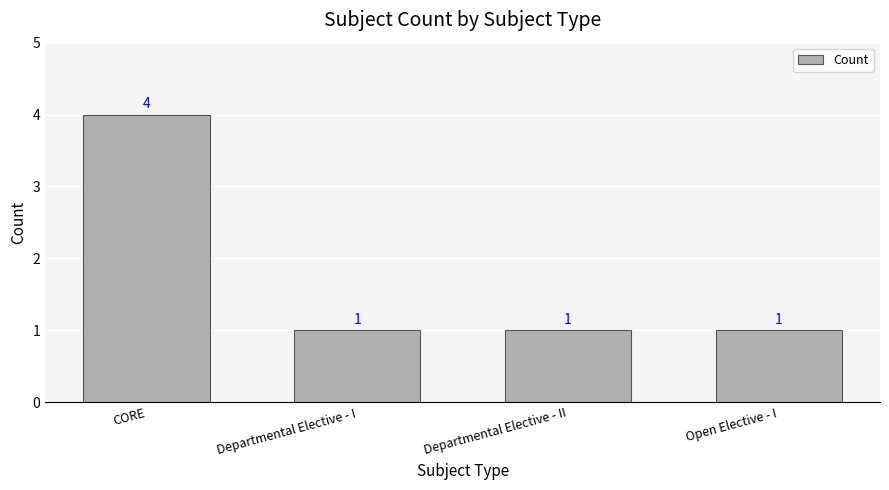

What is the greatest value displayed?

4